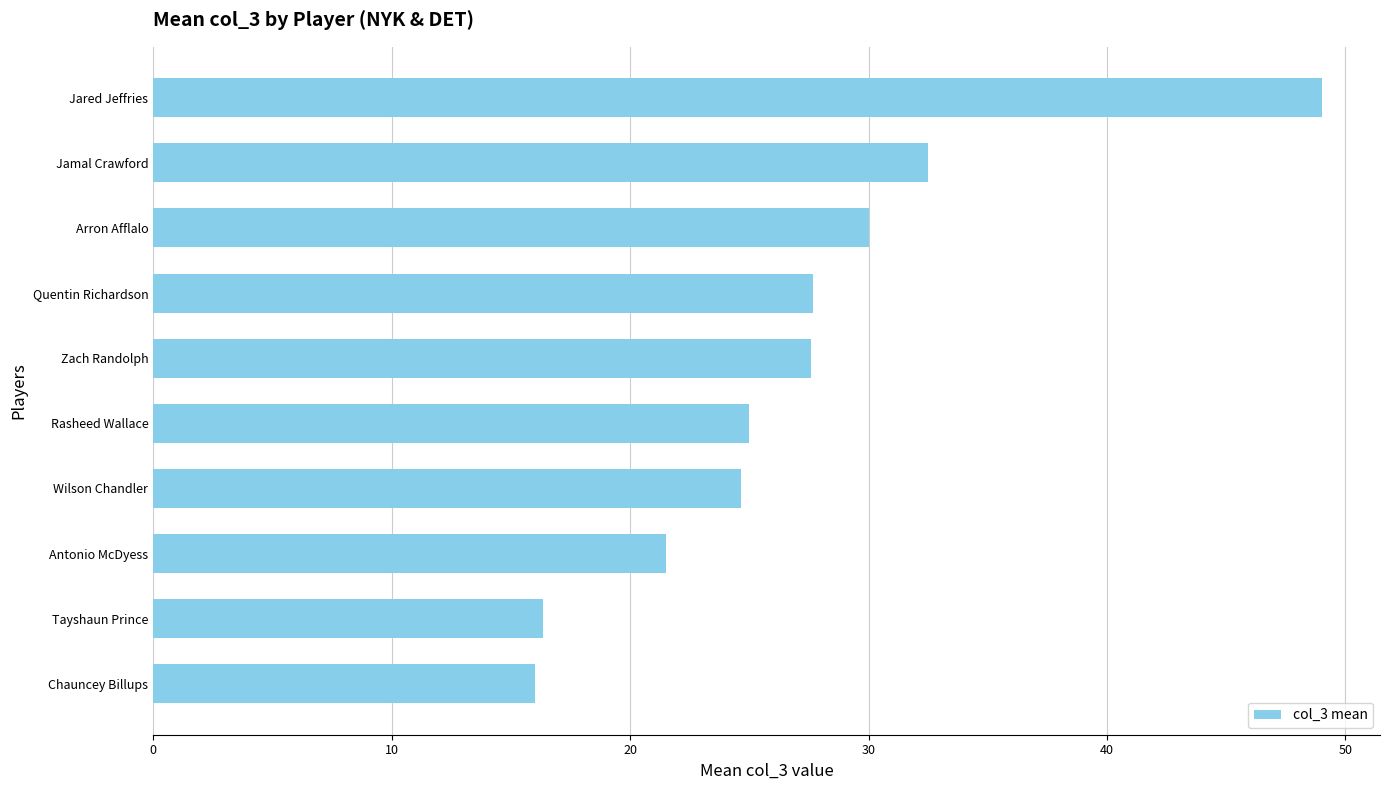

What is the maximum value shown in the chart?

49.0